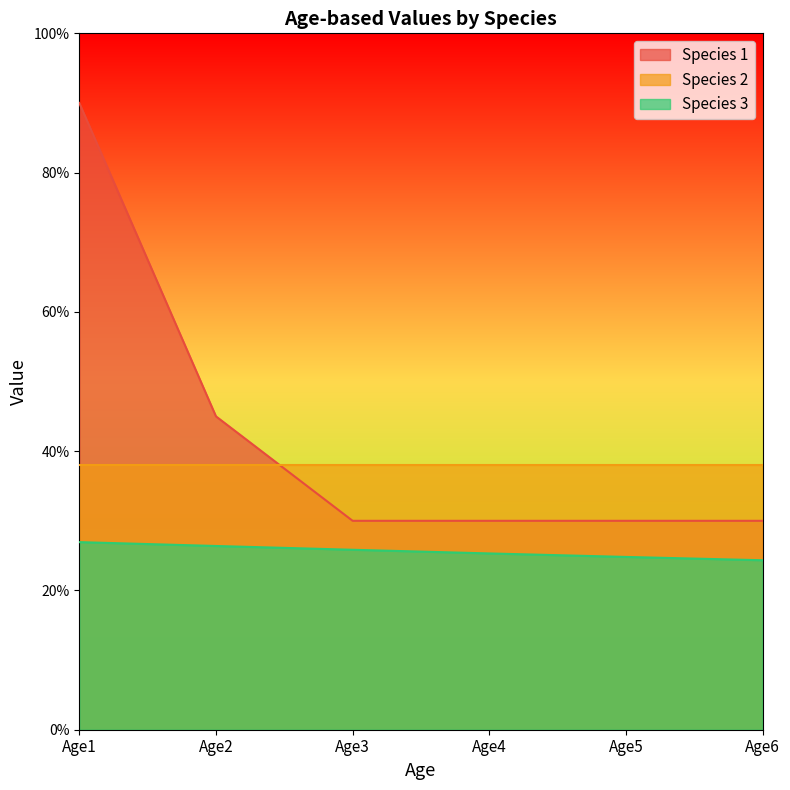

Does the chart display data point markers on the line(s)?

No